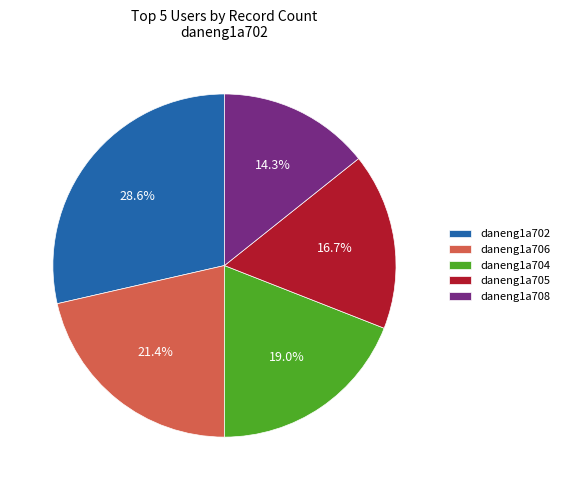

What percentage is NOT represented by daneng1a704?

81.0%